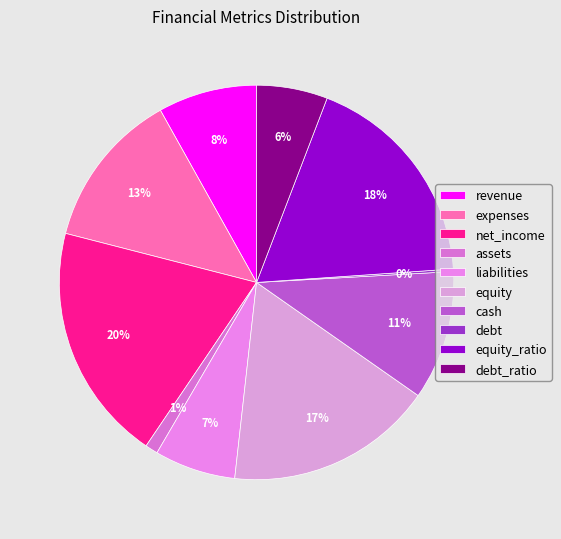

How many segments does this pie chart have?

10